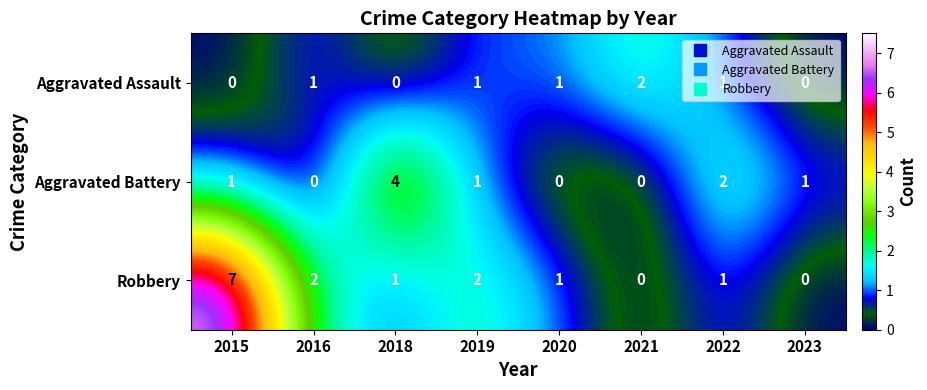

Which series has the largest range (max minus min)?

Robbery